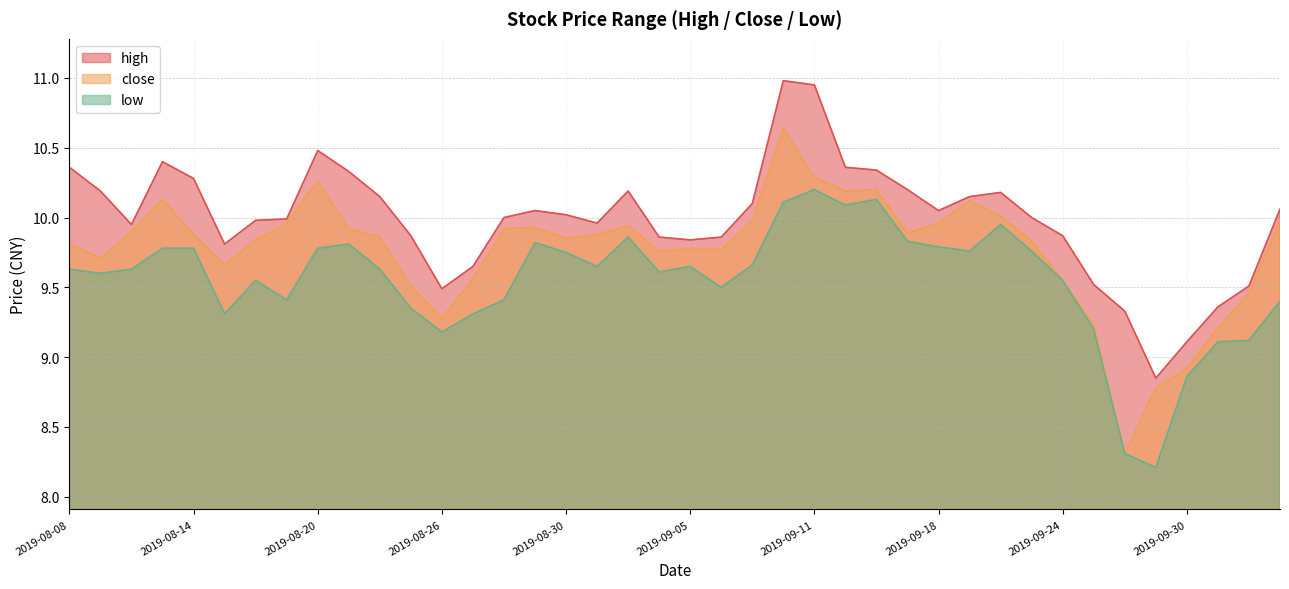

In high, how many points are lower than both neighbors (excluding endpoints)?

7